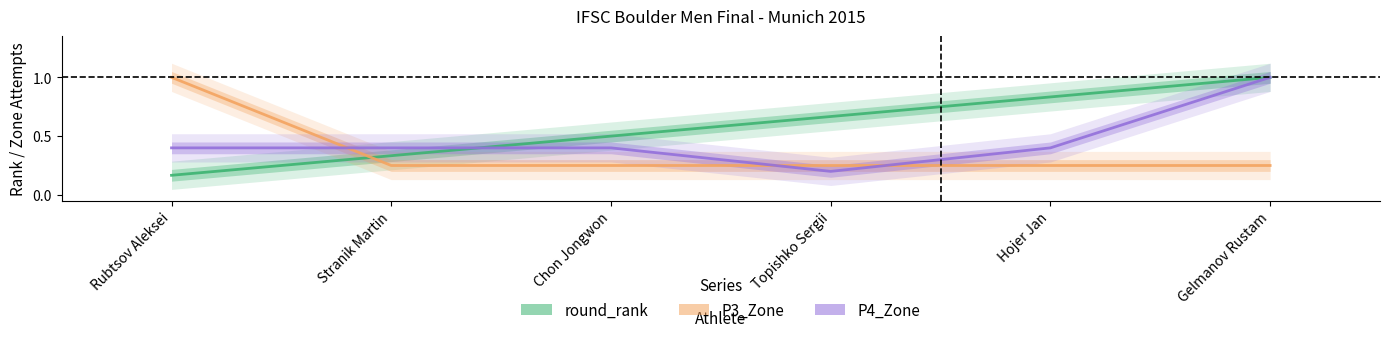

What is the value of the P4_Zone point at the 2nd from the left?

0.4